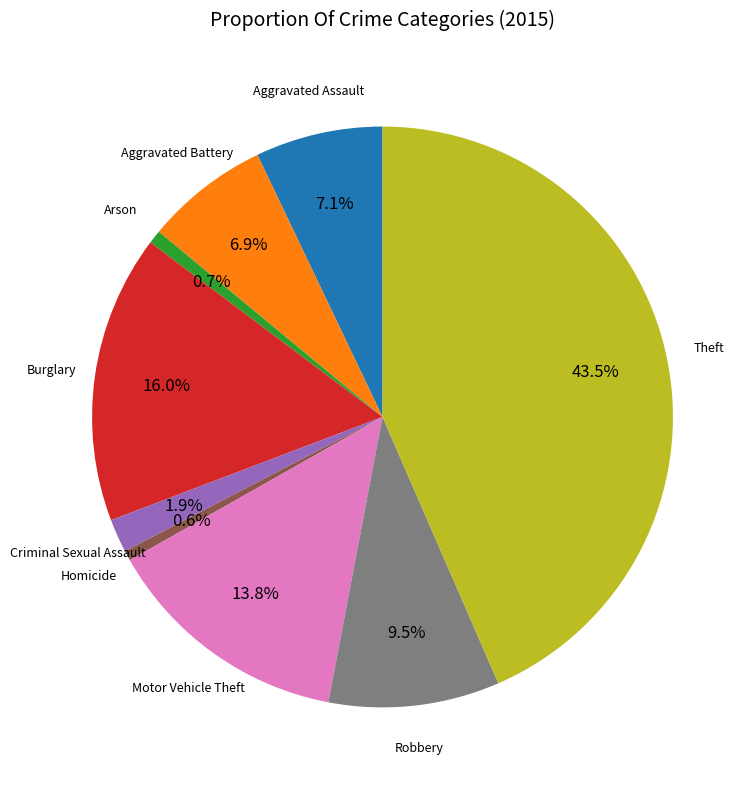

How many segments does this pie chart have?

9